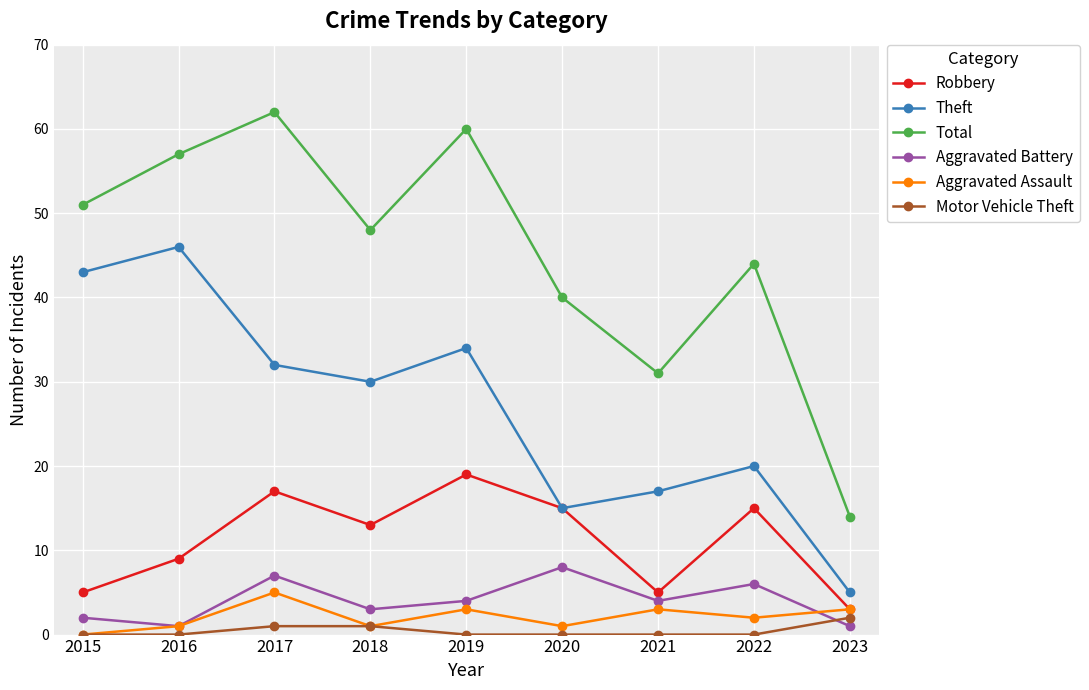

Is this an area chart (filled region under the line)?

No